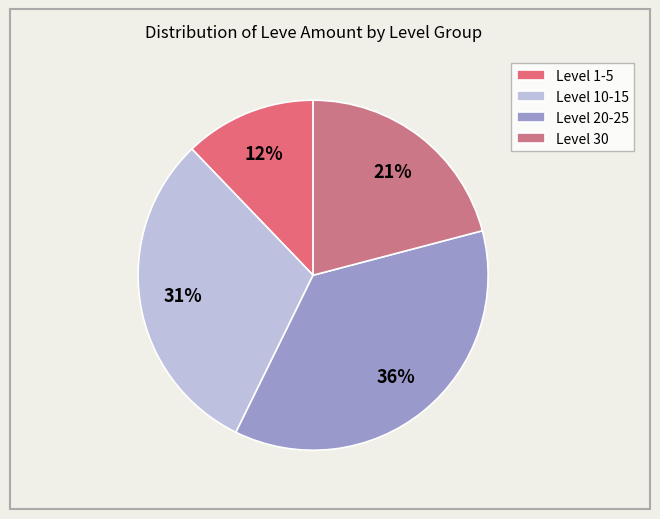

Which category has the biggest portion of the pie?

Level 20-25